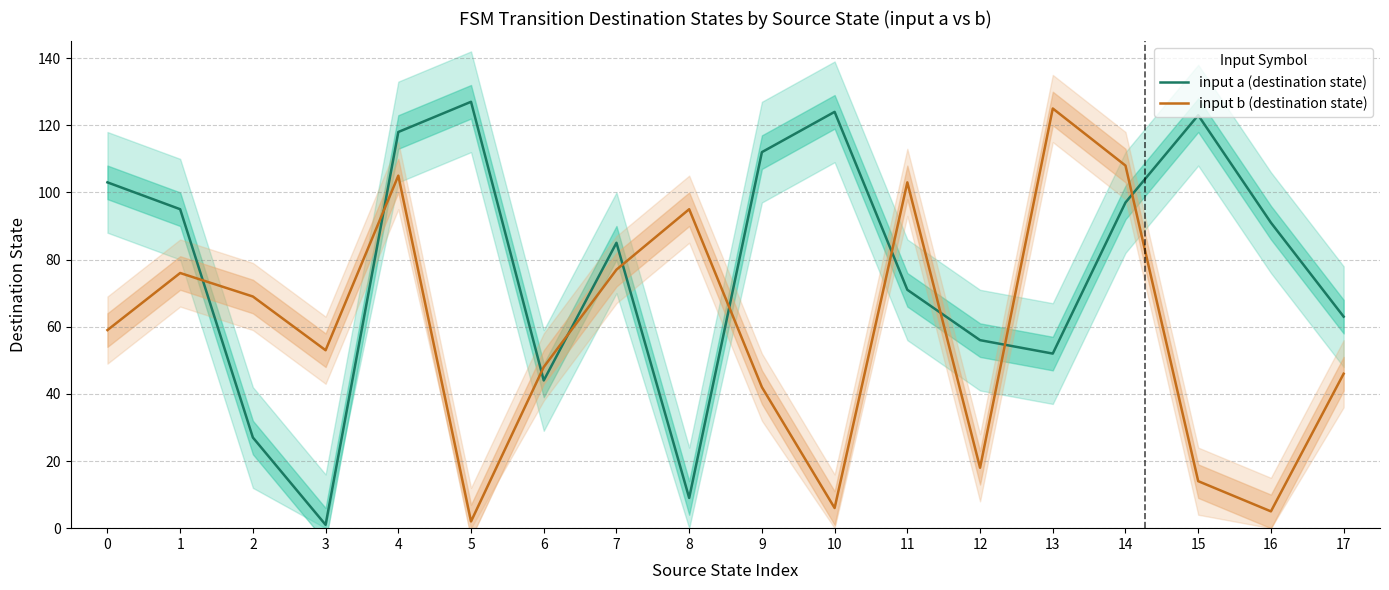

Reading left to right, extract all data points from this chart.

input a (destination state): 103	95	27	1	118	127	44	85	9	112	124	71	56	52	97	123	91	63
input b (destination state): 59	76	69	53	105	2	48	77	95	42	6	103	18	125	108	14	5	46